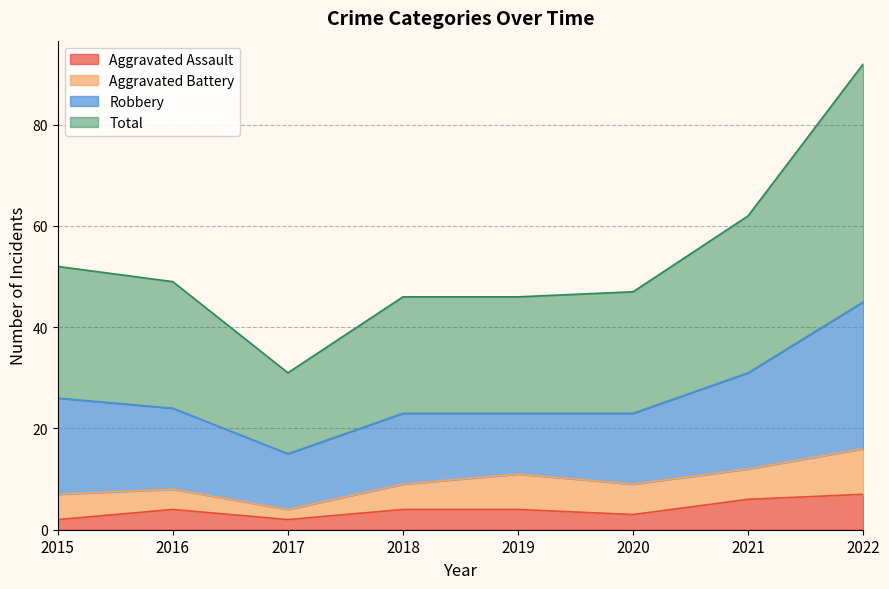

At which label does Total first exceed 49?

2015